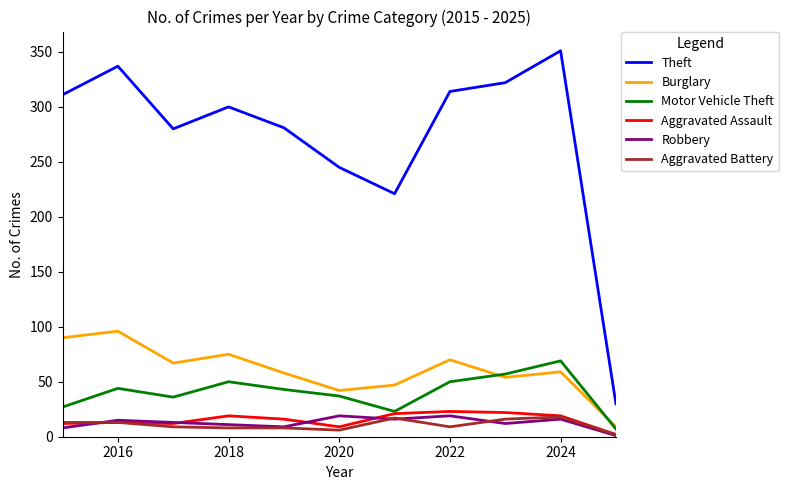

Which series has the largest total across all categories?

Theft